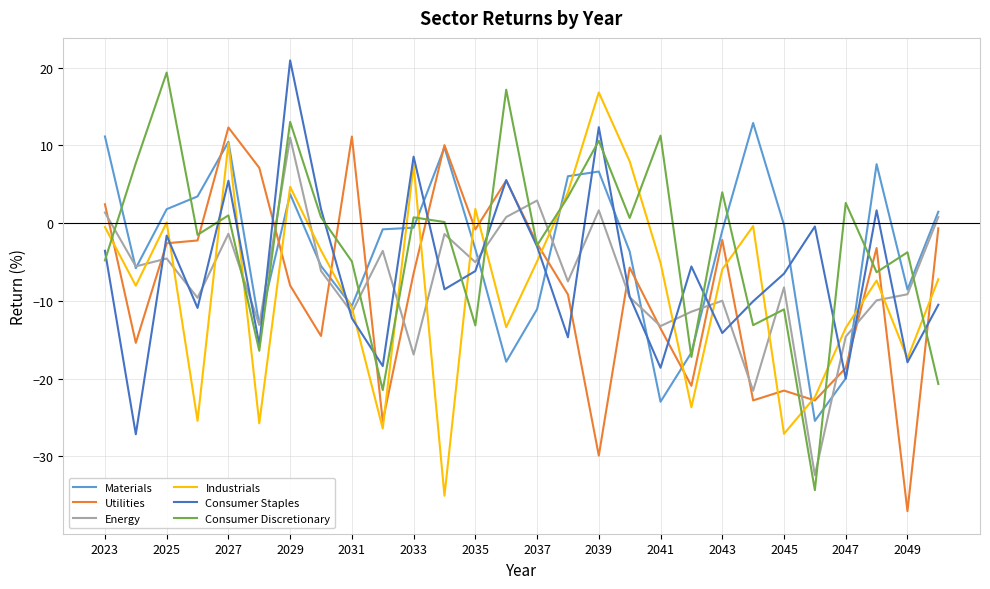

What is the maximum value for Utilities?

12.3